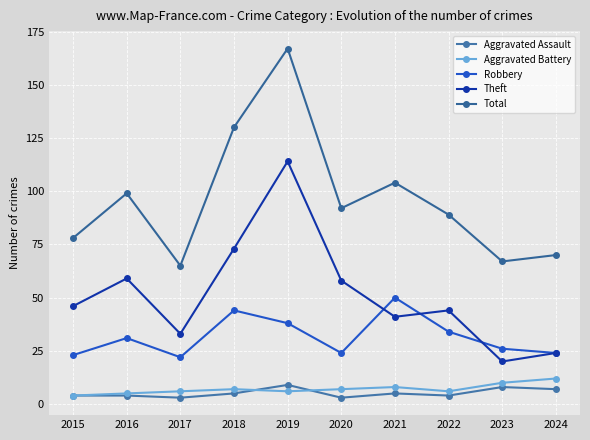

How many interior local valleys does the Theft series have?

3